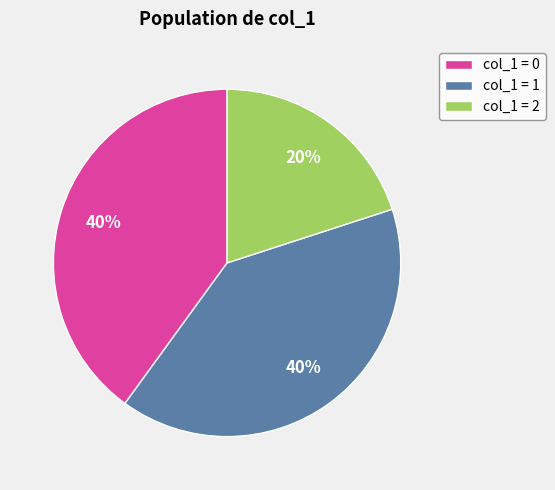

What percentage is the col_1 = 1 slice, to the nearest percent?

40%